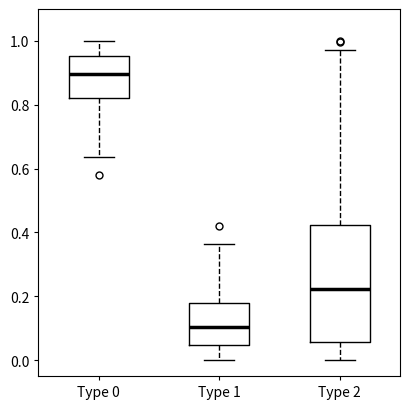

Comparing the boxes themselves (not the whiskers), which one is the tallest?

Type 2